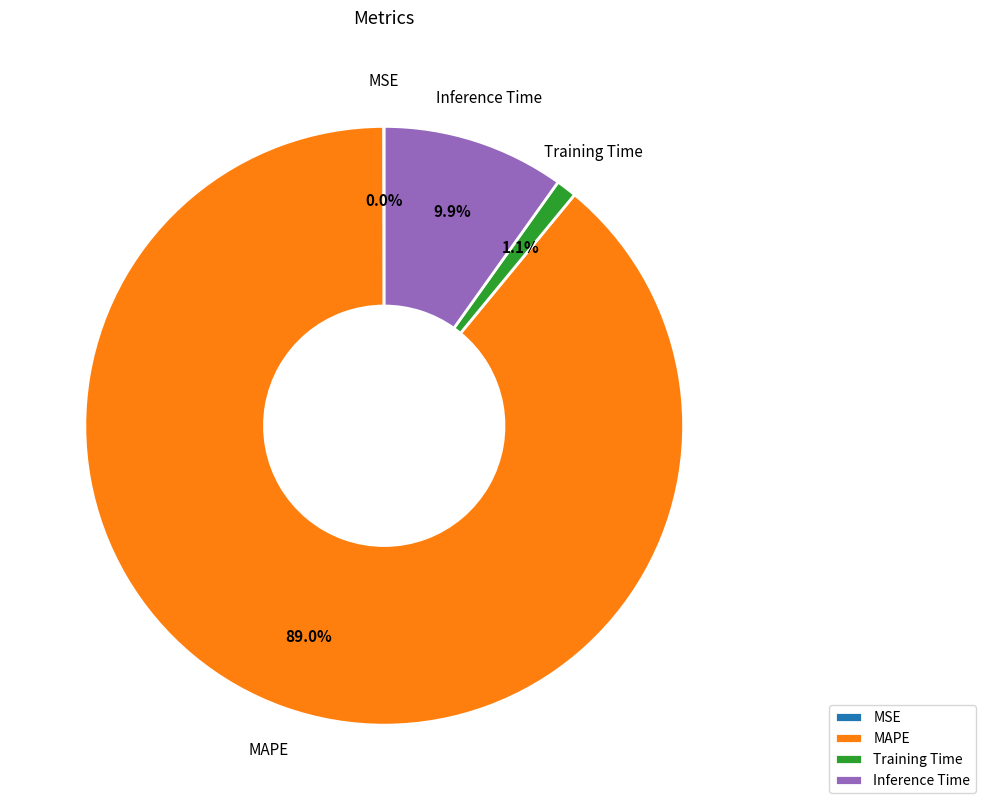

What percentage is the Training Time slice, to the nearest percent?

1%